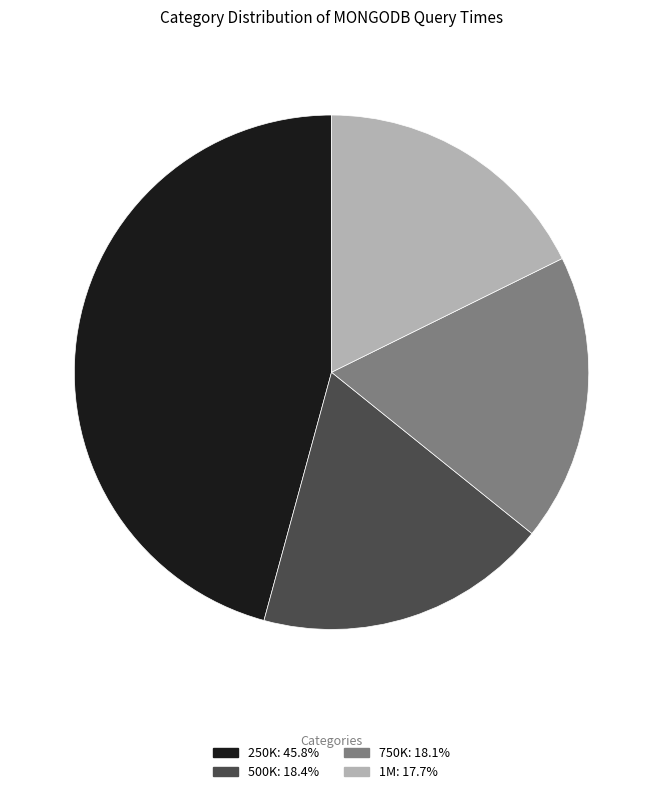

How many slices are in this pie chart?

4